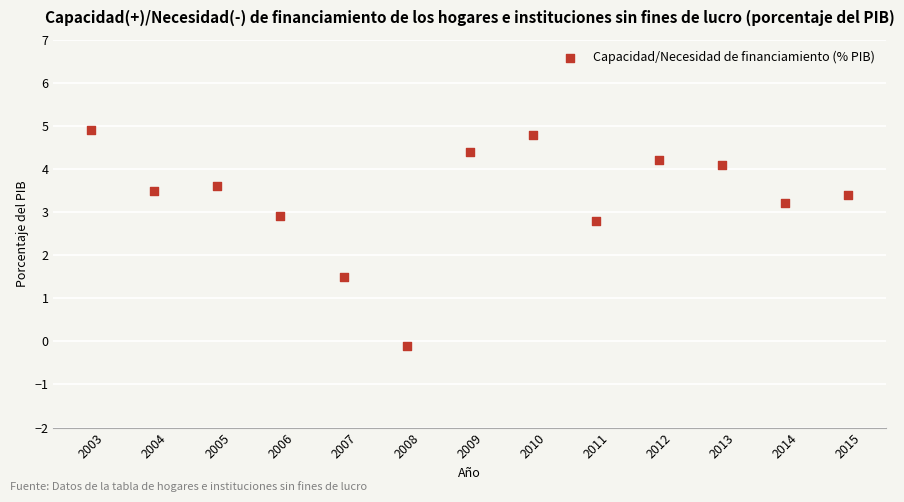

What Y value in the scatter plot is closest to 2?

1.5